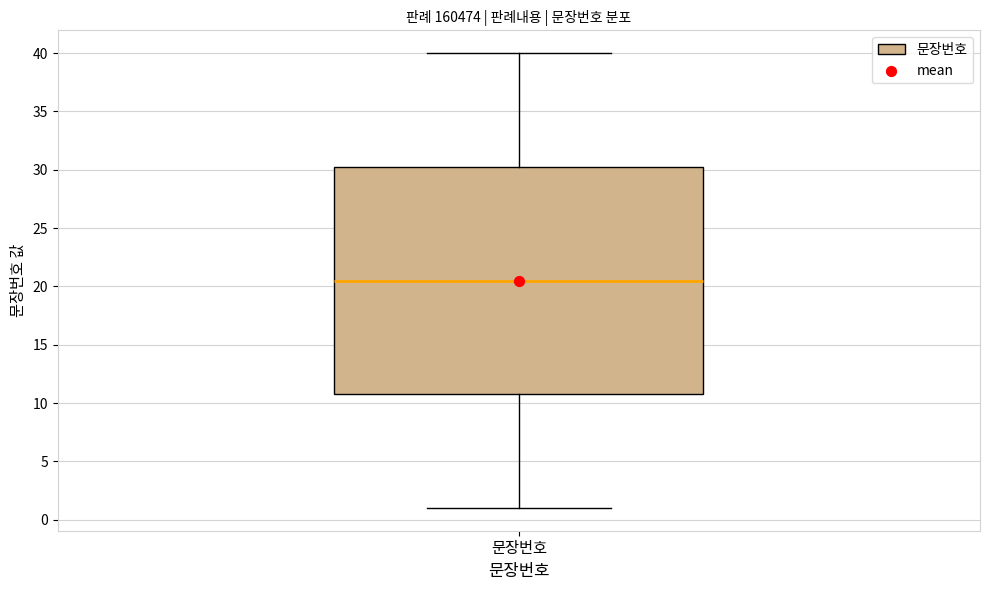

Read this box plot against the y-axis: the position of the median line, the range covered by the box, and the ends of both whiskers. The values are not printed on the chart, so give them approximately, as read against the axis.

median 20.5, box 11.0 to 30.5, whiskers 1.0 to 40.0